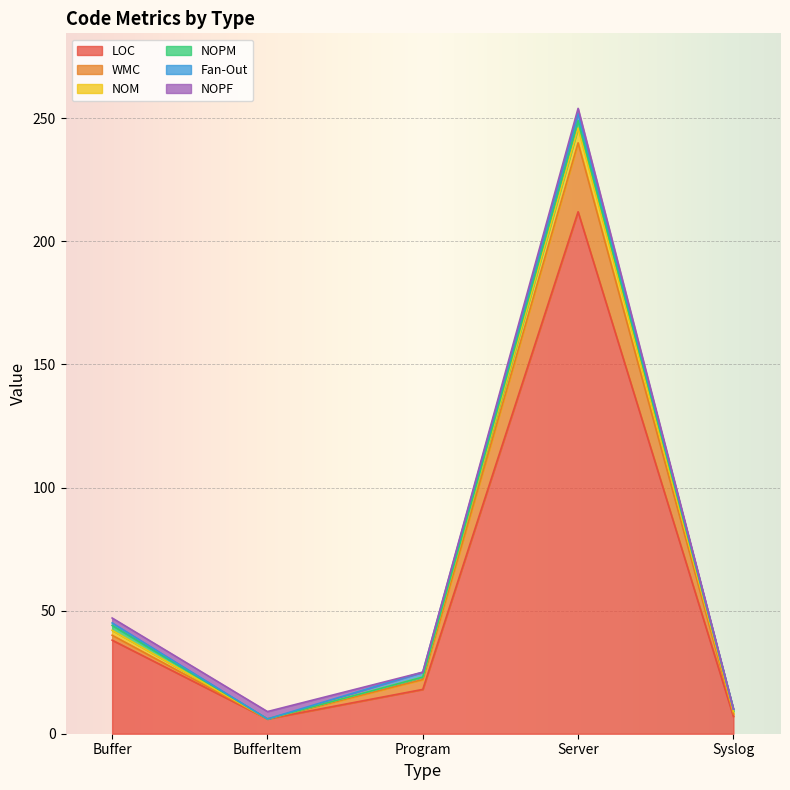

What is the total value across all series at Program?

25